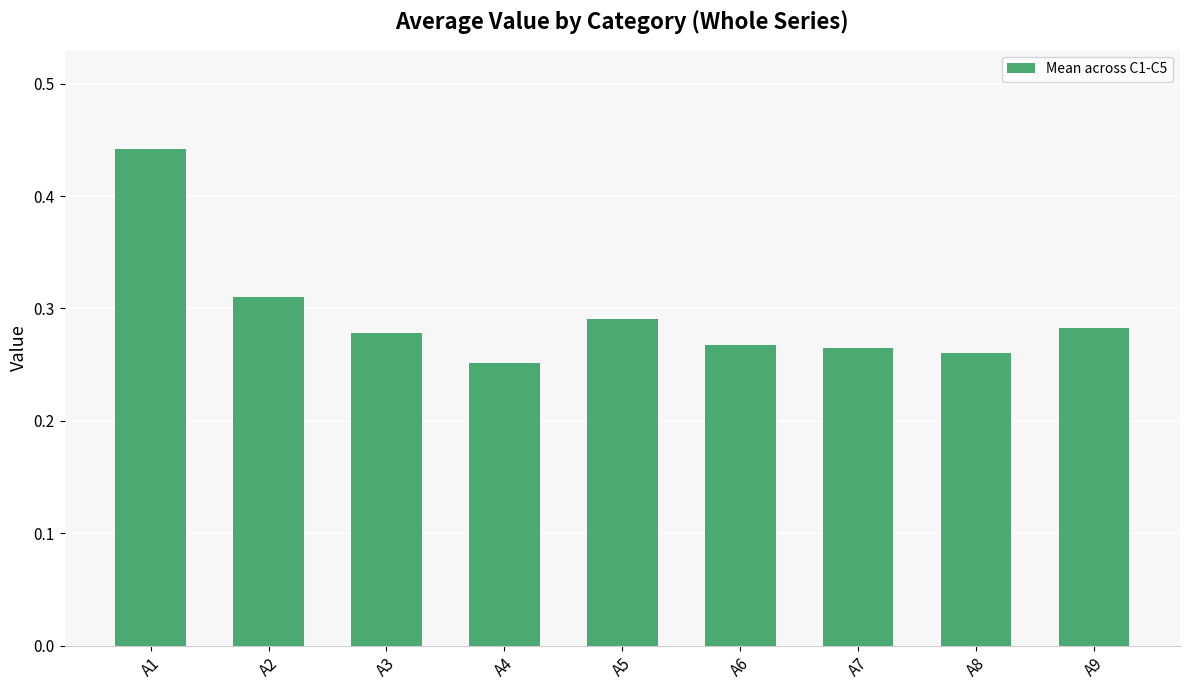

True or false: the data shows 0.4 at A9.

False